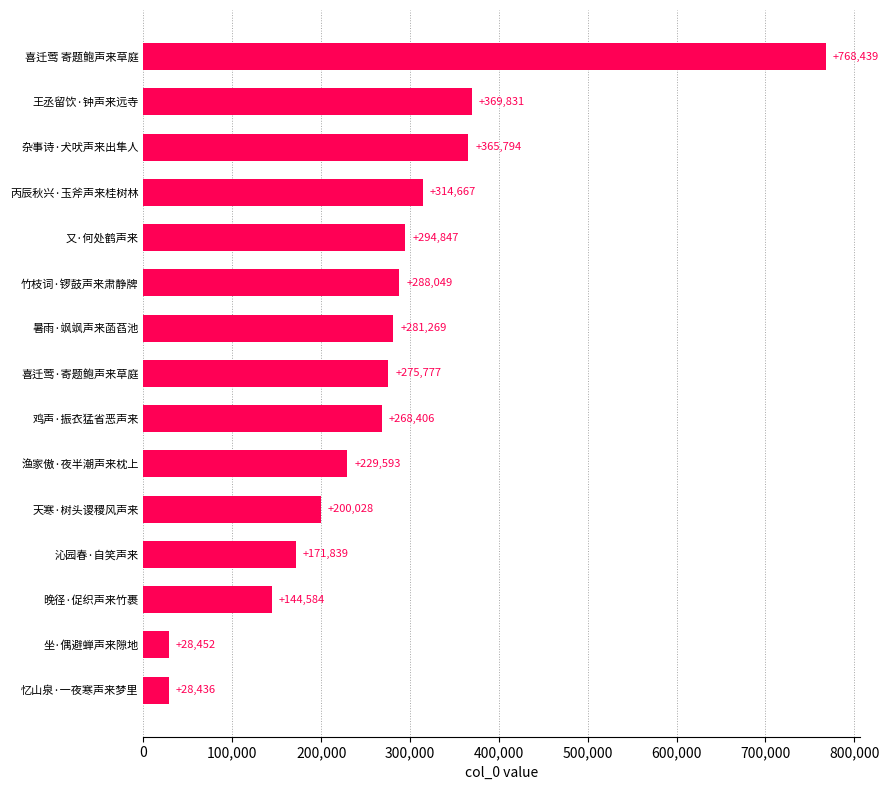

Reading bottom to top, transcribe all the data shown in this chart.

忆山泉·一夜寒声来梦里=28436	坐·偶避蝉声来隙地=28452	晚径·促织声来竹裹=144584	沁园春·自笑声来=171839	天寒·树头谡稷风声来=200028	渔家傲·夜半潮声来枕上=229593	鸡声·振衣猛省恶声来=268406	喜迁莺·寄题鲍声来草庭=275777	暑雨·飒飒声来菡萏池=281269	竹枝词·锣鼓声来肃静牌=288049	又·何处鹤声来=294847	丙辰秋兴·玉斧声来桂树林=314667	杂事诗·犬吠声来出隼人=365794	王丞留饮·钟声来远寺=369831	喜迁莺 寄题鲍声来草庭=768439